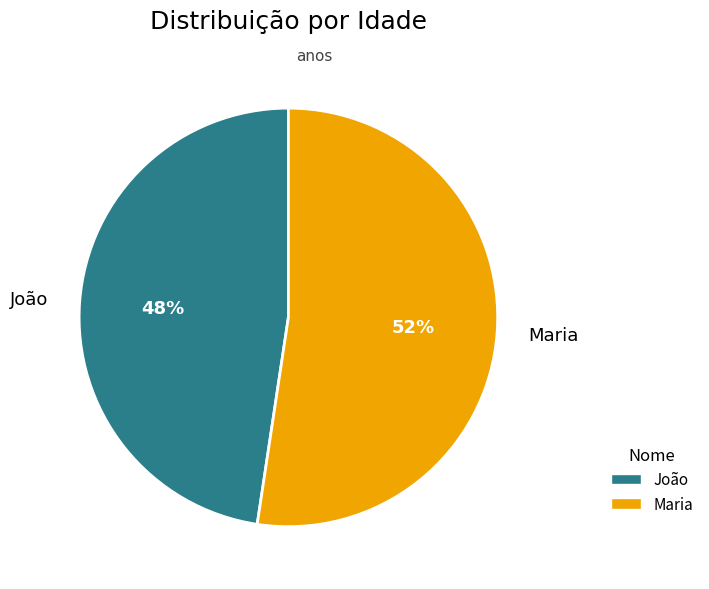

Count the number of slices in the pie.

2